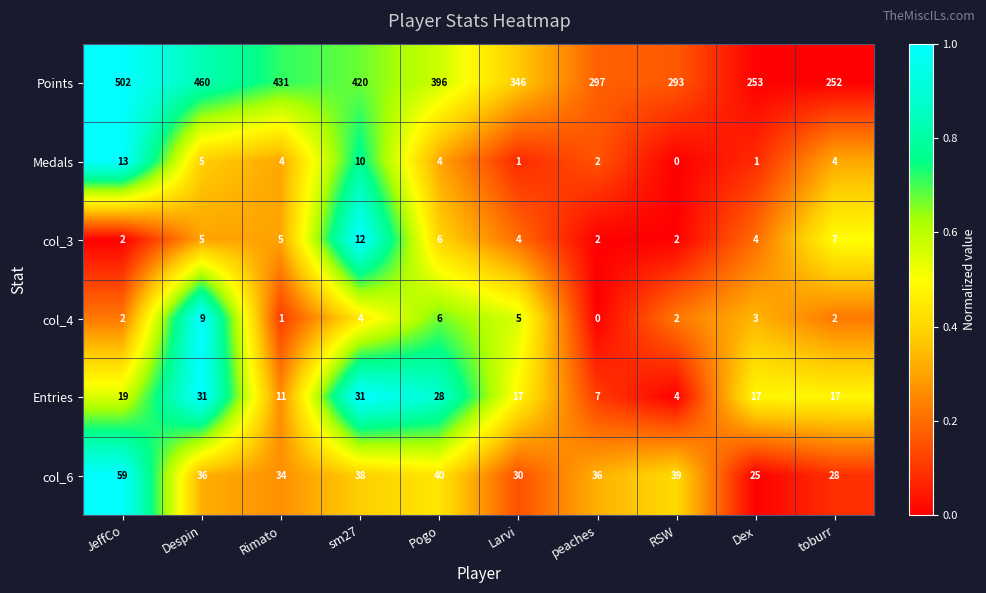

What is the difference between the maximum and minimum values in the col_3 series?

10